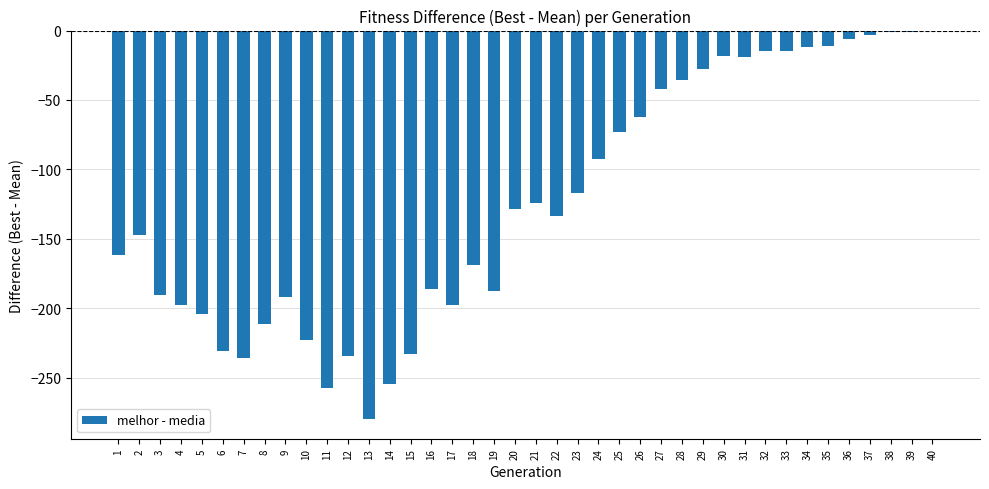

What is the difference between the values at 40 and 1?

161.5